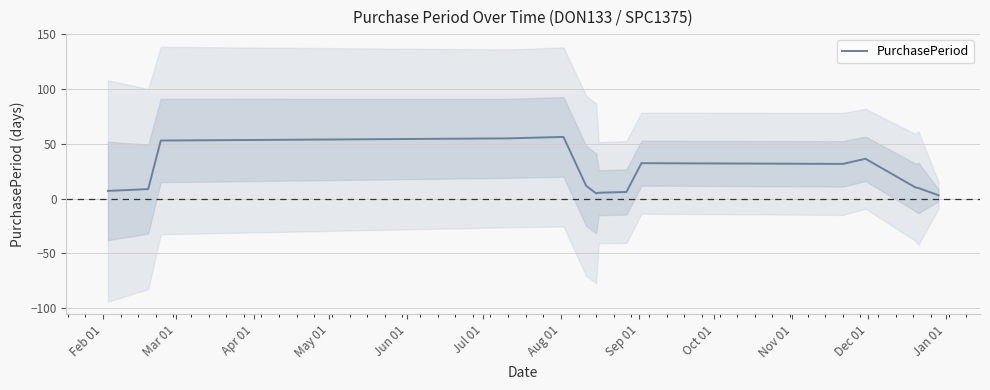

Which has a higher value, Sep 01 or Jul 01?

Jul 01